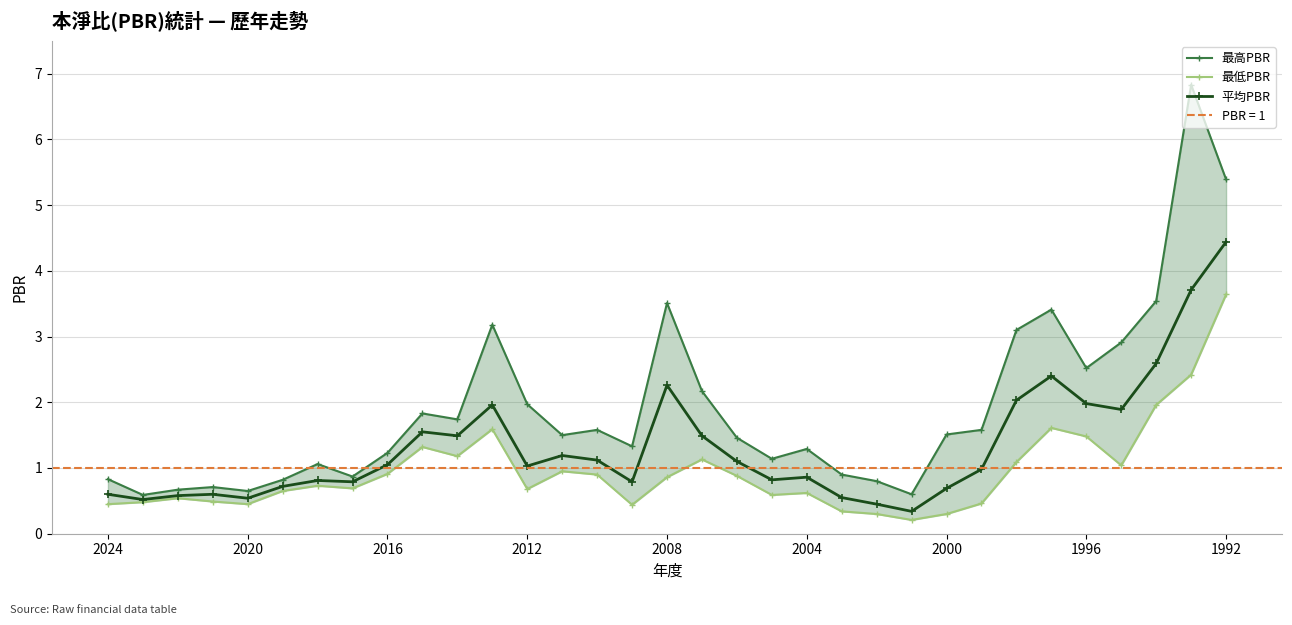

Is the value of 最高PBR at 10 greater than the value of 最低PBR at 22?

Yes